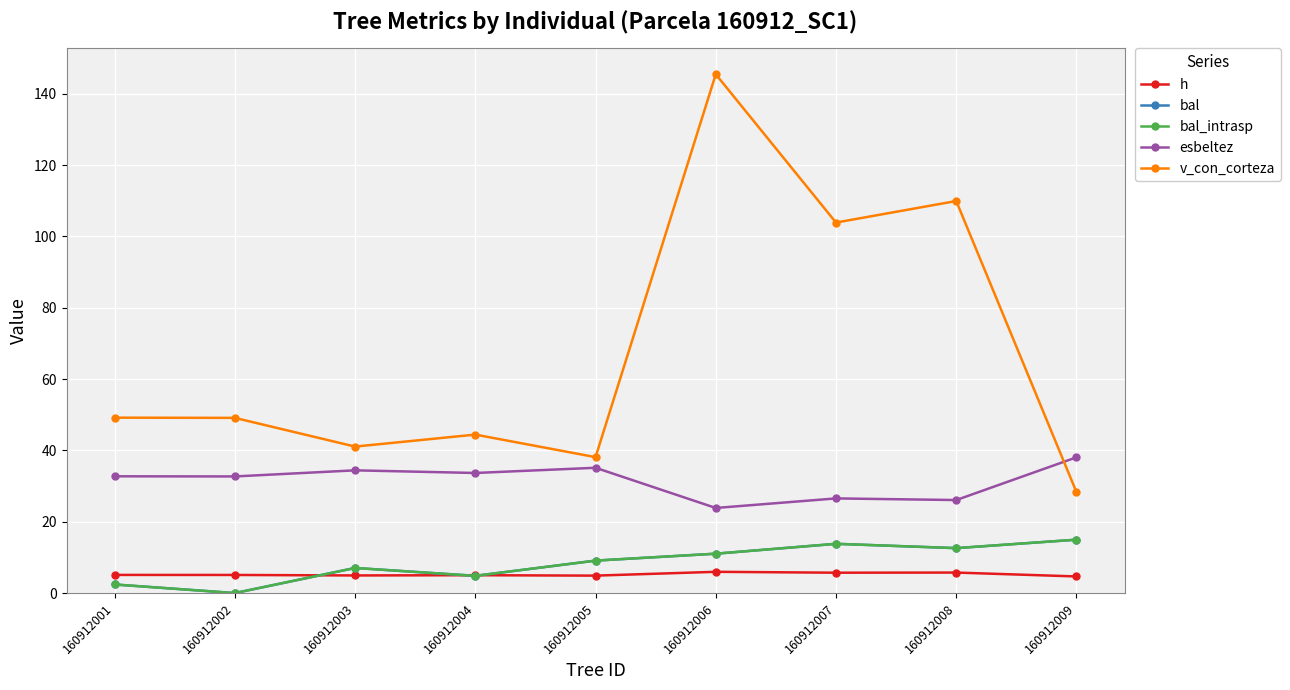

True or false: bal_intrasp and h intersect in this chart.

True